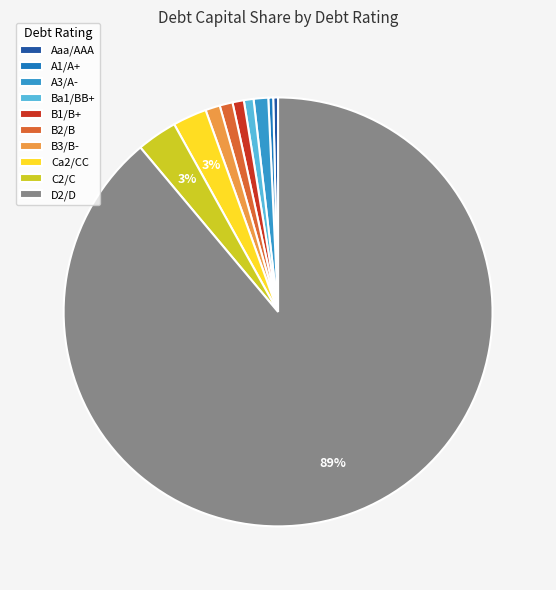

Does B3/B- account for over 50% of the chart?

No